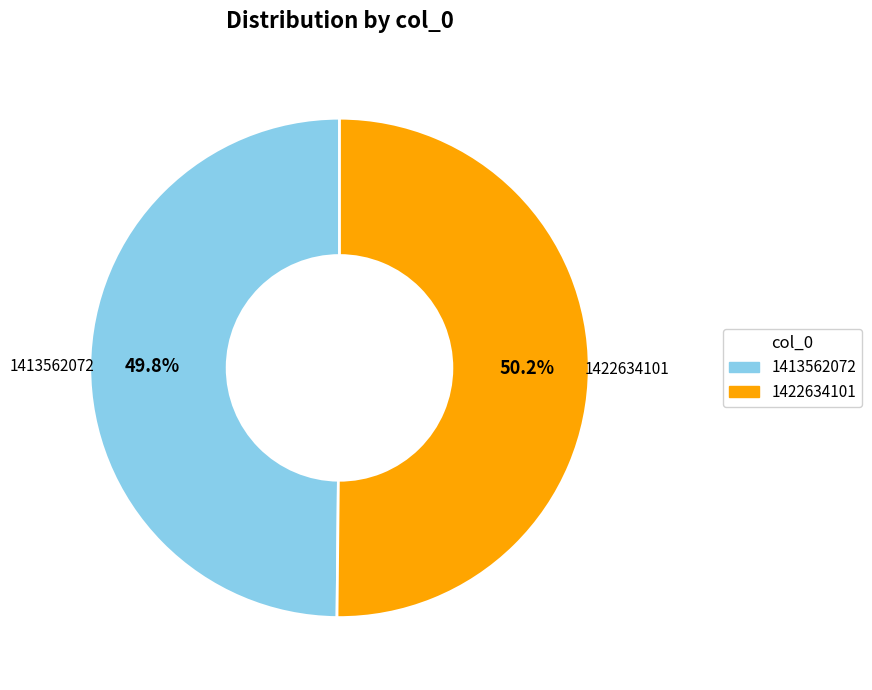

How much of the chart is everything except 1413562072?

50.2%